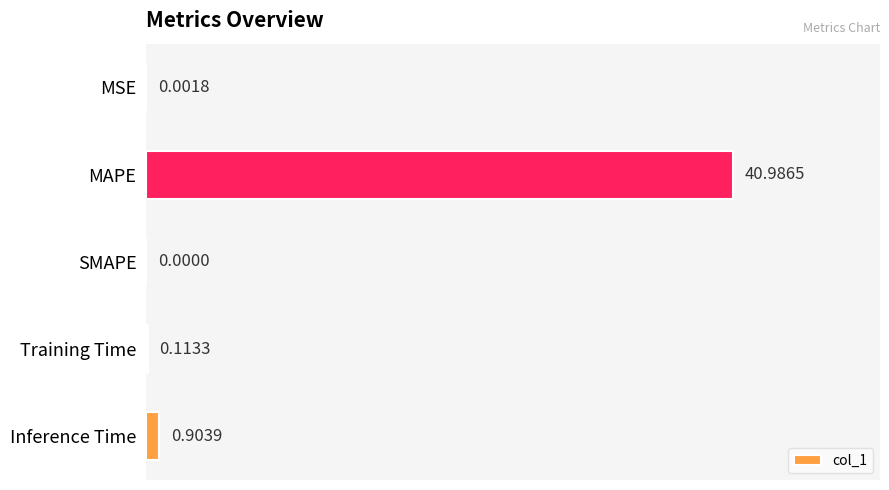

What is the sum of all values?

42.0